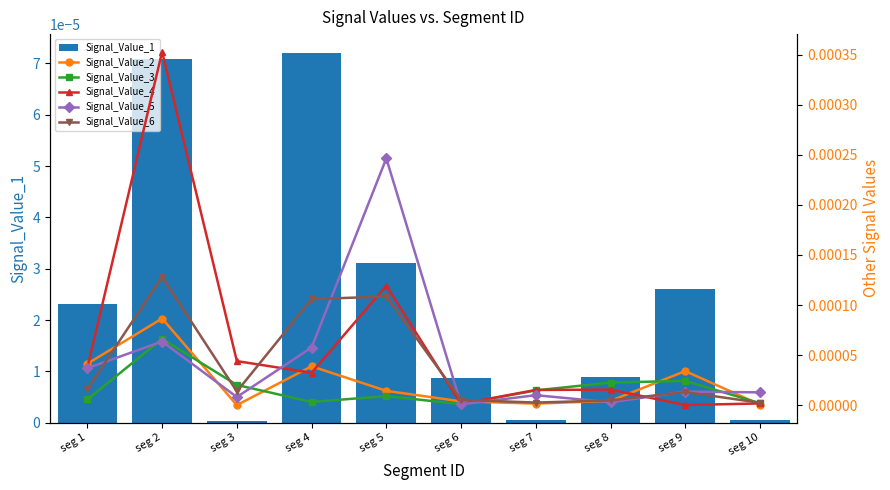

Where is Signal_Value_6 nearest to the value 0?

seg 10